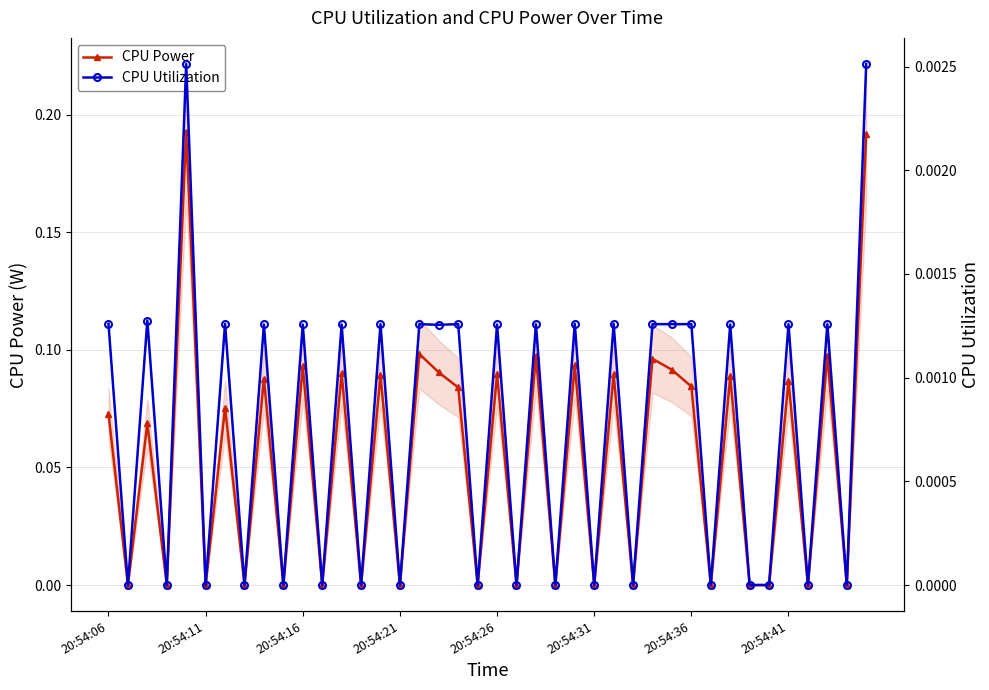

The CPU Utilization series shows 0.0 at 39. True or false?

True